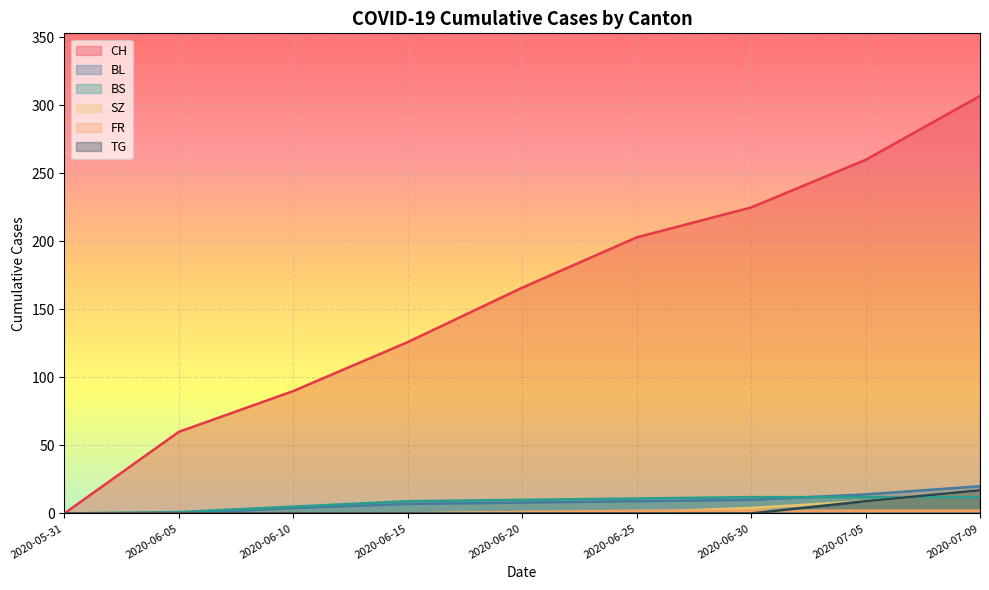

What is the maximum value for TG?

17